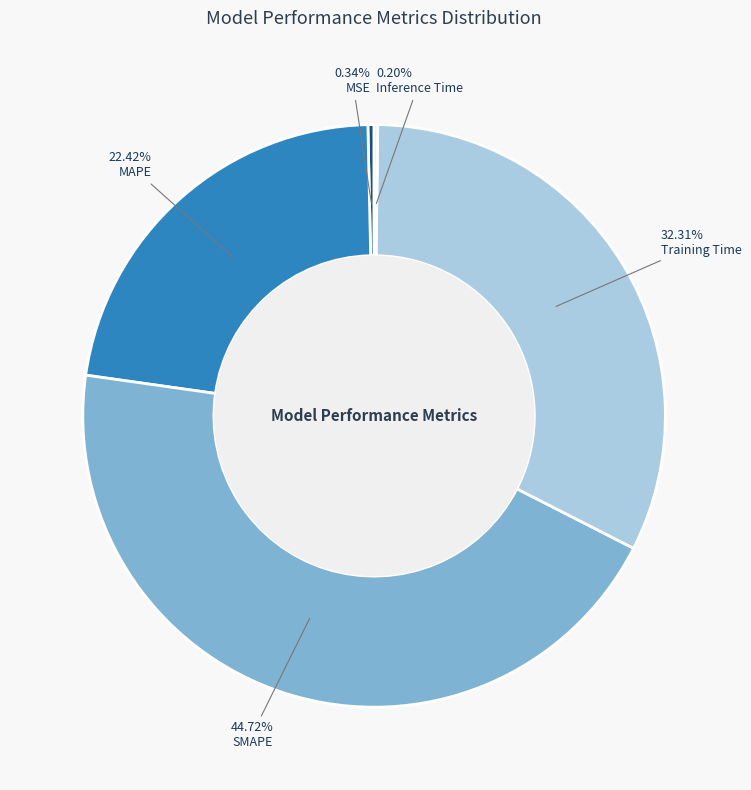

Between MAPE and MSE, which is larger?

MAPE